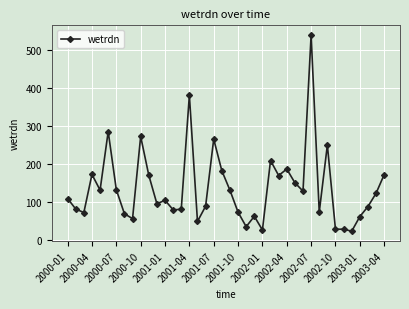

What is the value of the 39th point from the left?

122.9